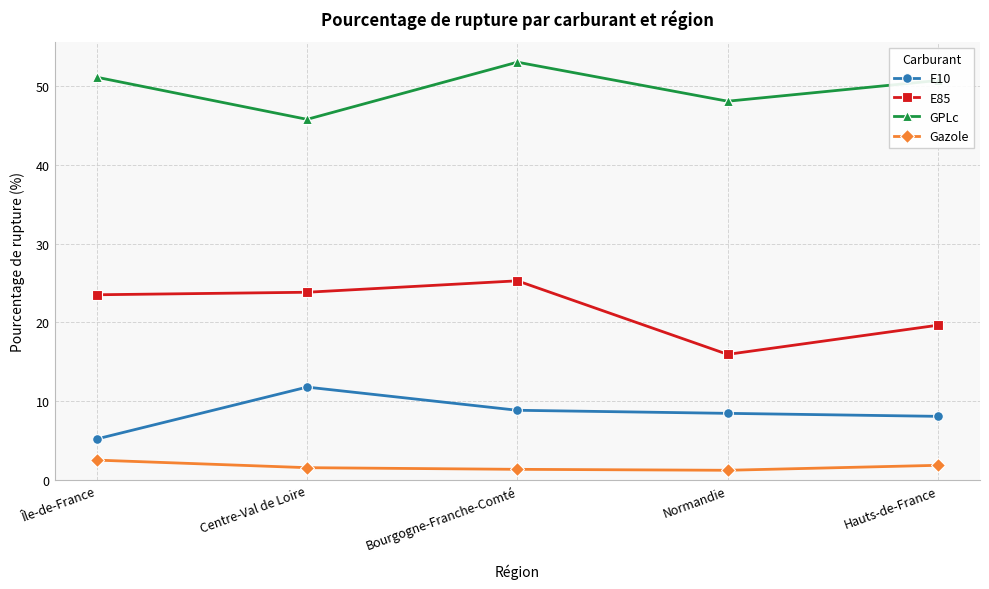

At which category is the sum across all series the highest?

Bourgogne-Franche-Comté